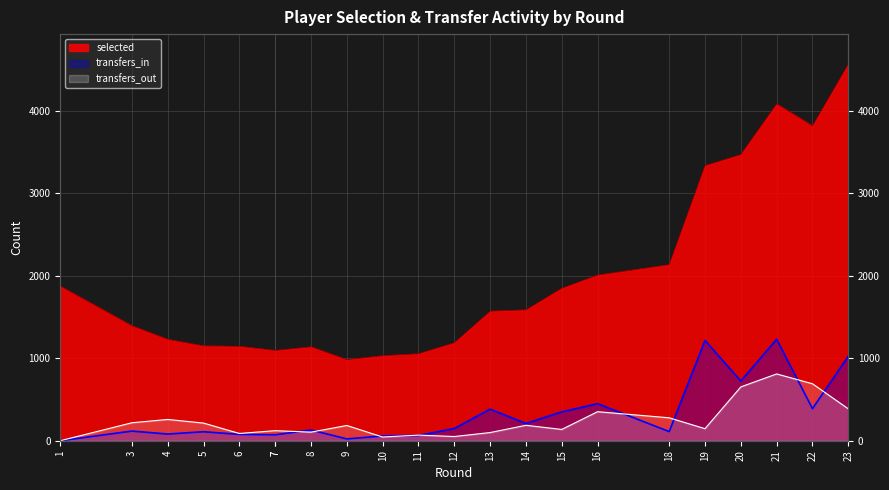

Does the chart display data point markers on the line(s)?

No